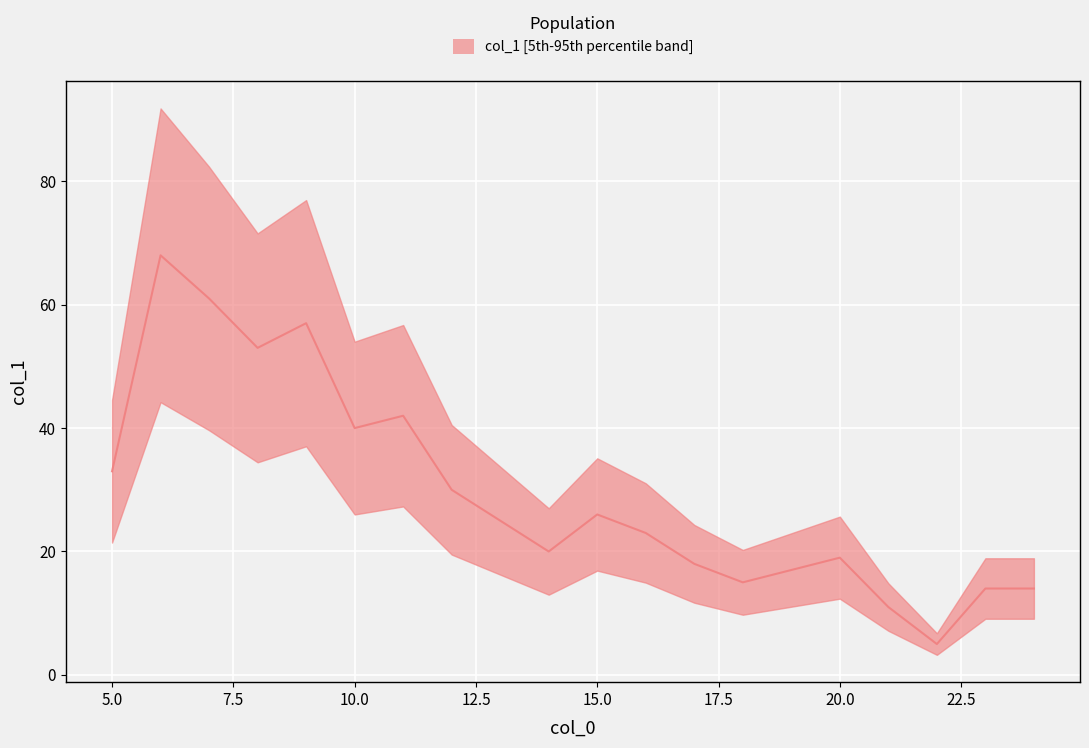

Reading left to right, list all the values displayed in this chart.

33	68	61	53	57	40	42	30	25	20	26	23	18	15	17	19	11	5	14	14